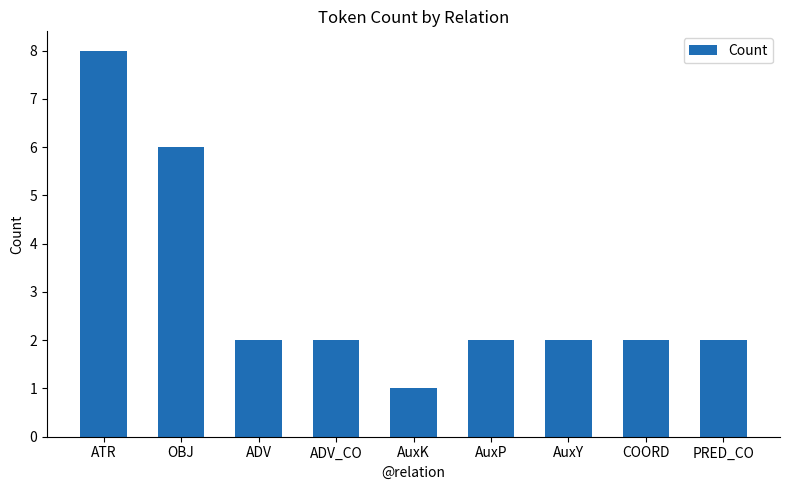

What is the label of the 8th bar from the right?

OBJ